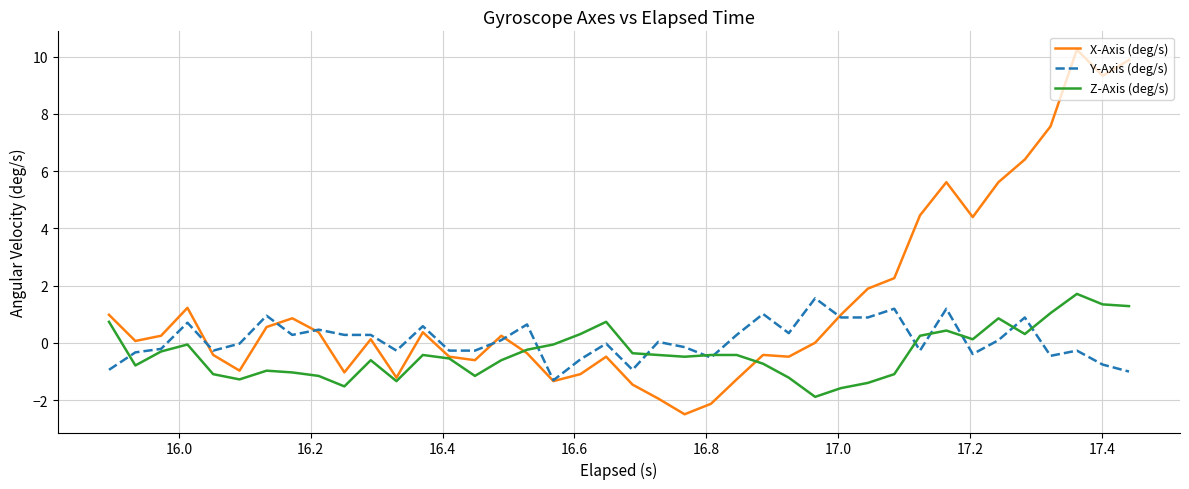

How many lines are shown in the chart?

3